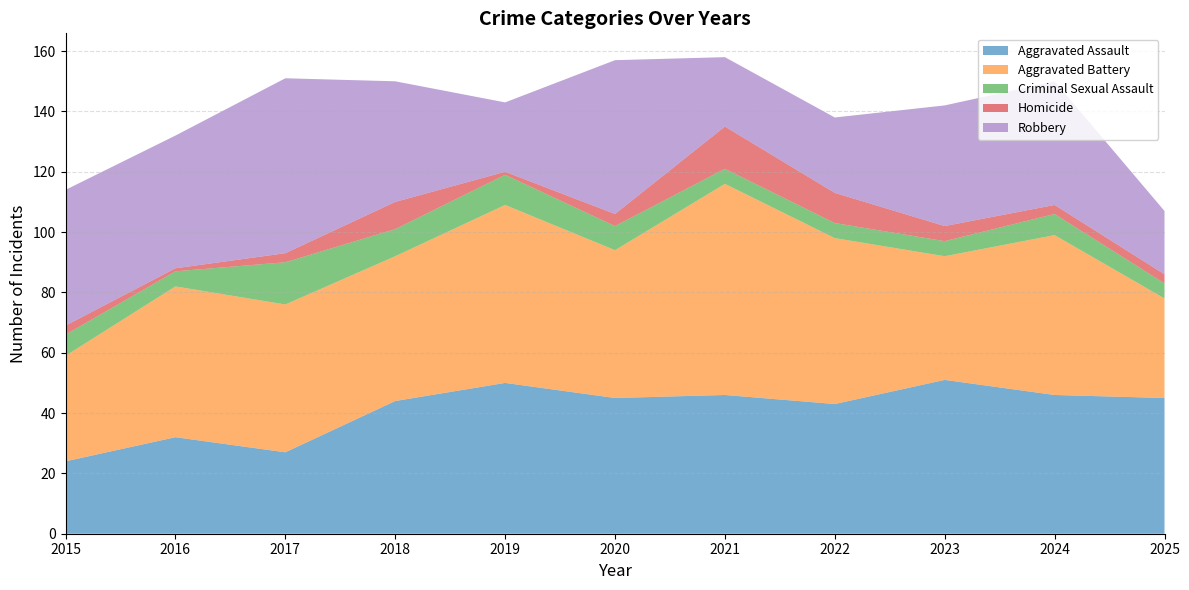

Reading right to left, list all the values displayed in this chart.

Aggravated Assault: 2025=45	2024=46	2023=51	2022=43	2021=46	2020=45	2019=50	2018=44	2017=27	2016=32	2015=24
Aggravated Battery: 2025=33	2024=53	2023=41	2022=55	2021=70	2020=49	2019=59	2018=48	2017=49	2016=50	2015=35
Criminal Sexual Assault: 2025=5	2024=7	2023=5	2022=5	2021=5	2020=8	2019=10	2018=9	2017=14	2016=5	2015=7
Homicide: 2025=3	2024=3	2023=5	2022=10	2021=14	2020=4	2019=1	2018=9	2017=3	2016=1	2015=3
Robbery: 2025=21	2024=41	2023=40	2022=25	2021=23	2020=51	2019=23	2018=40	2017=58	2016=44	2015=45